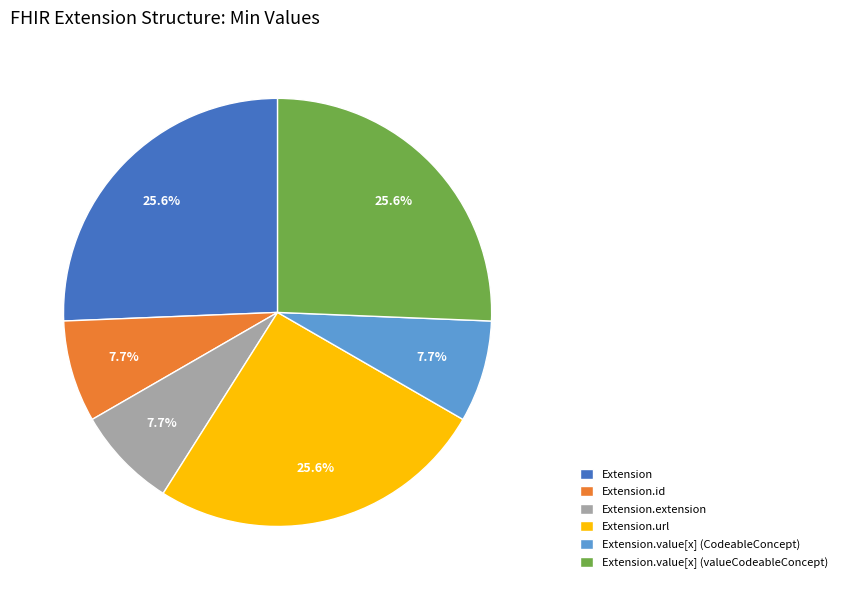

What percentage is the Extension slice, to the nearest percent?

26%